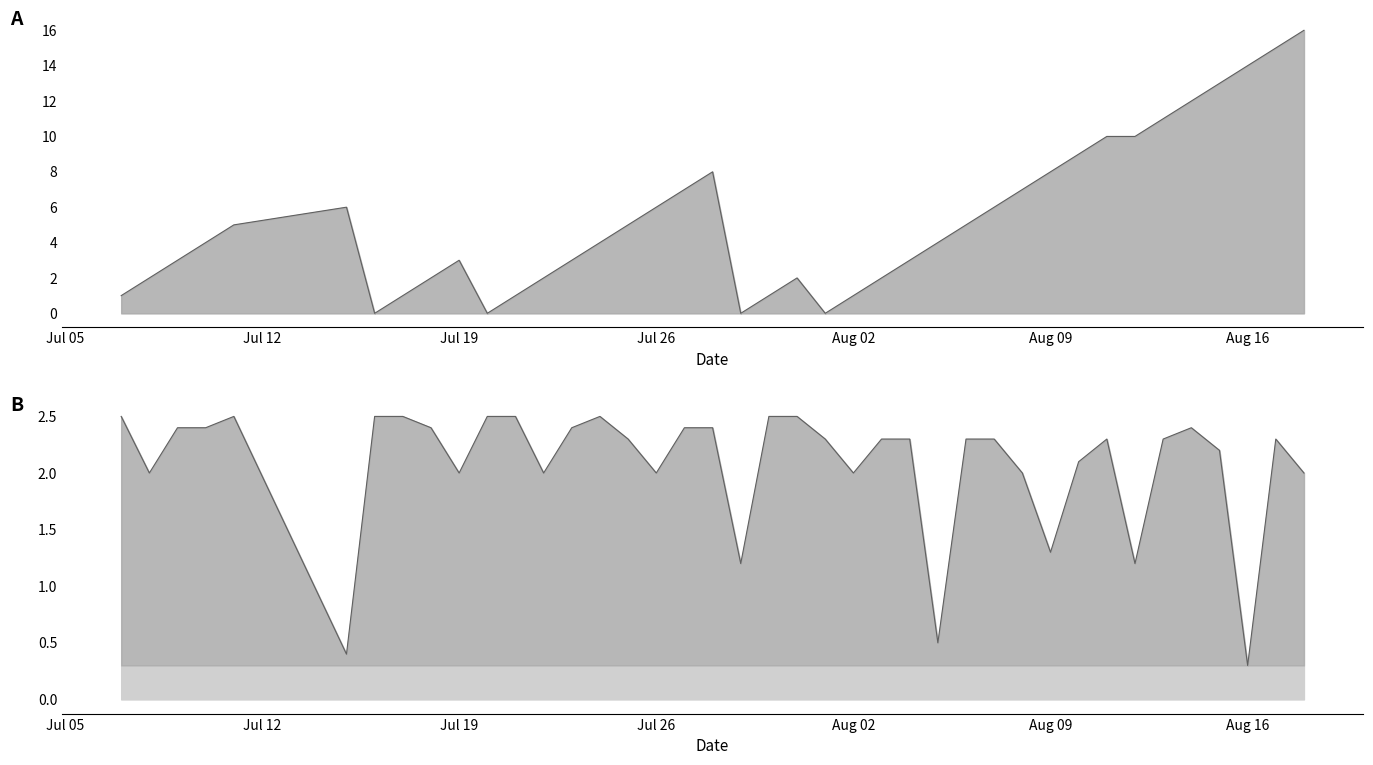

How many distinct data groups are displayed?

2